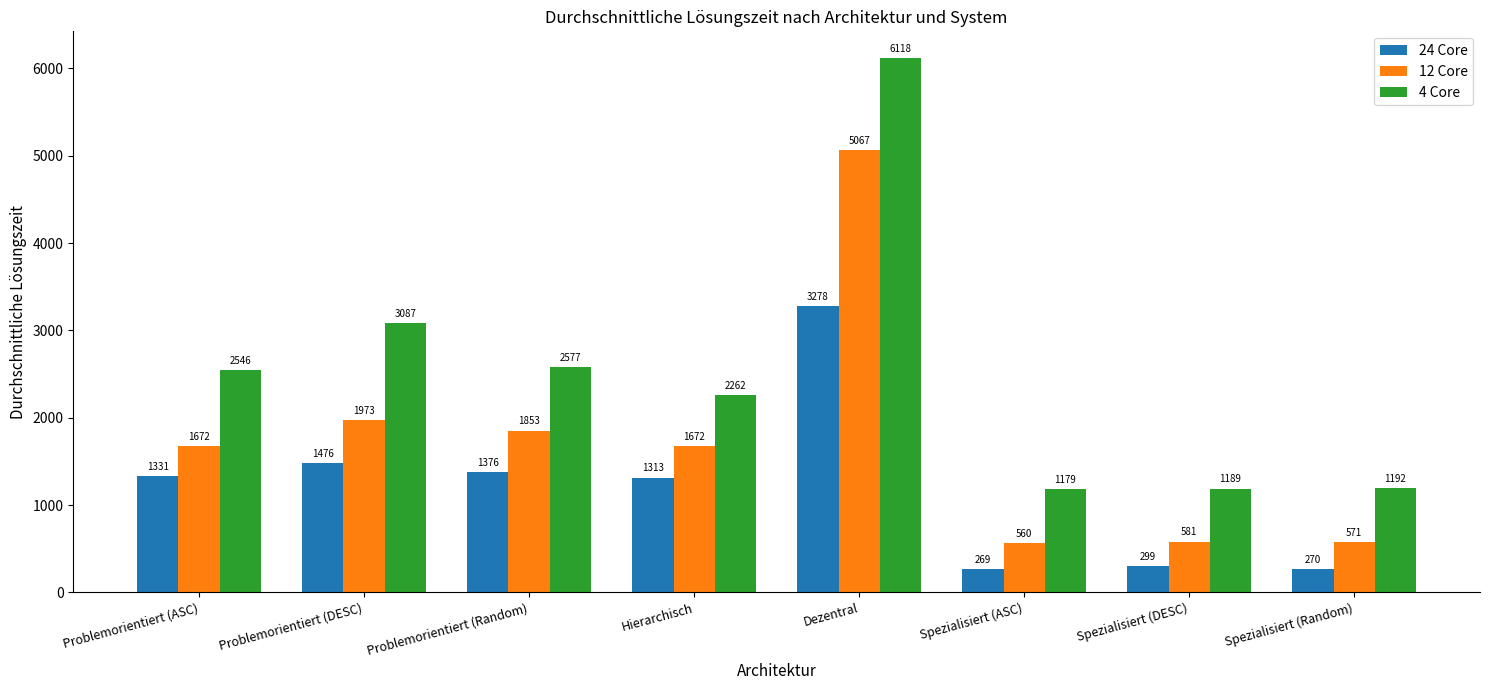

What is the greatest value displayed?

6117.6